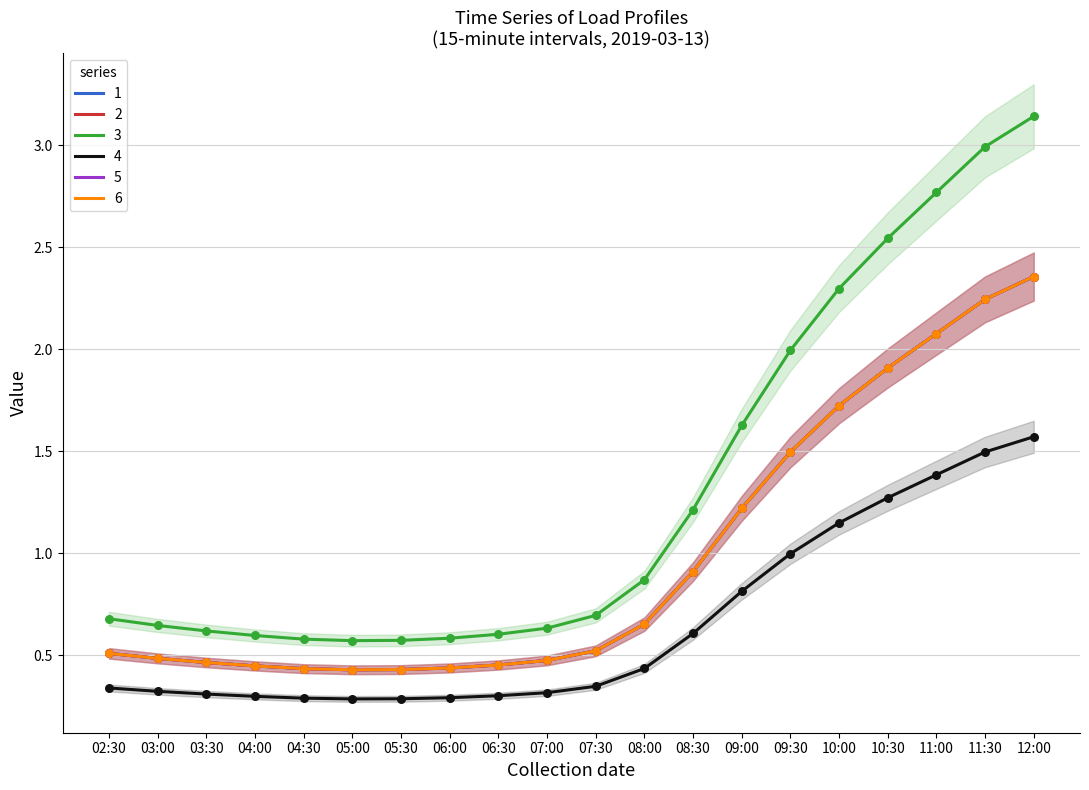

Which series contains the lowest Y value?

2